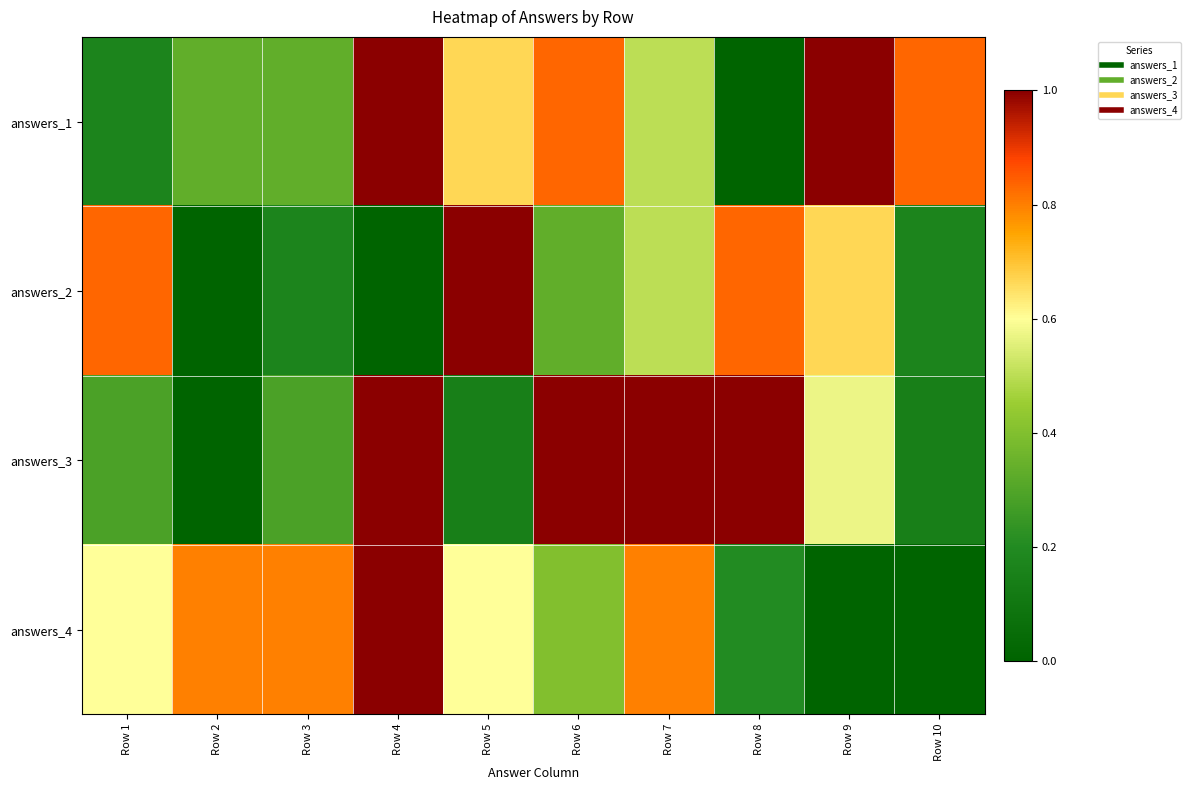

Reading left to right, what are all the values shown in this chart?

answers_1: Row 1=0.2	Row 2=0.3	Row 3=0.3	Row 4=1.0	Row 5=0.7	Row 6=0.8	Row 7=0.5	Row 8=0.0	Row 9=1.0	Row 10=0.8
answers_2: Row 1=0.8	Row 2=0.0	Row 3=0.2	Row 4=0.0	Row 5=1.0	Row 6=0.3	Row 7=0.5	Row 8=0.8	Row 9=0.7	Row 10=0.2
answers_3: Row 1=0.3	Row 2=0.0	Row 3=0.3	Row 4=1.0	Row 5=0.1	Row 6=1.0	Row 7=1.0	Row 8=1.0	Row 9=0.6	Row 10=0.1
answers_4: Row 1=0.6	Row 2=0.8	Row 3=0.8	Row 4=1.0	Row 5=0.6	Row 6=0.4	Row 7=0.8	Row 8=0.2	Row 9=0.0	Row 10=0.0